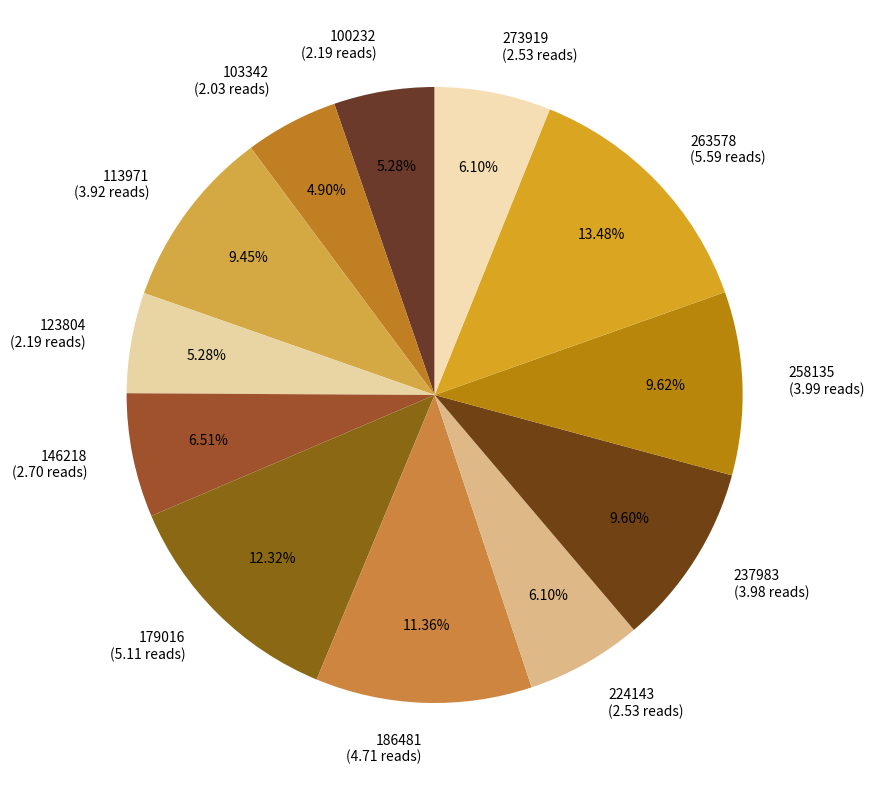

To the nearest percent, what is the average slice percentage?

8%